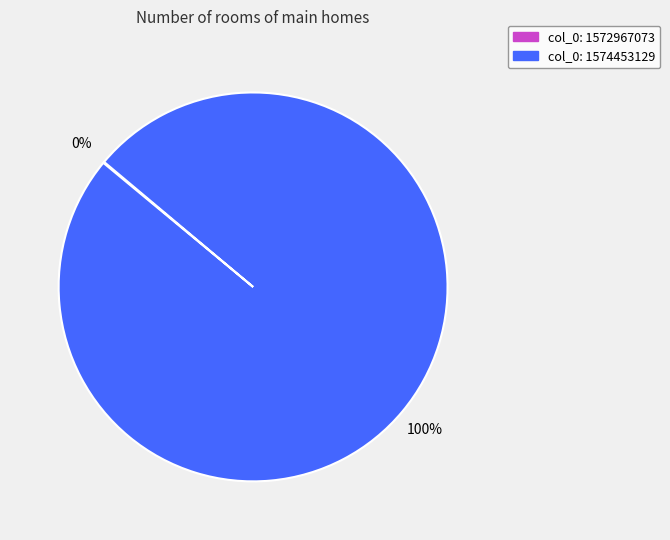

Which category has the biggest portion of the pie?

col_0: 1574453129